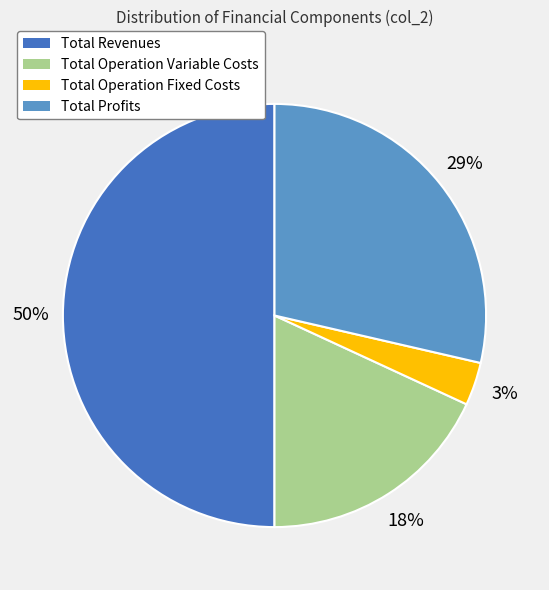

To the nearest percent, what is the difference between the largest and smallest slice percentages?

47%